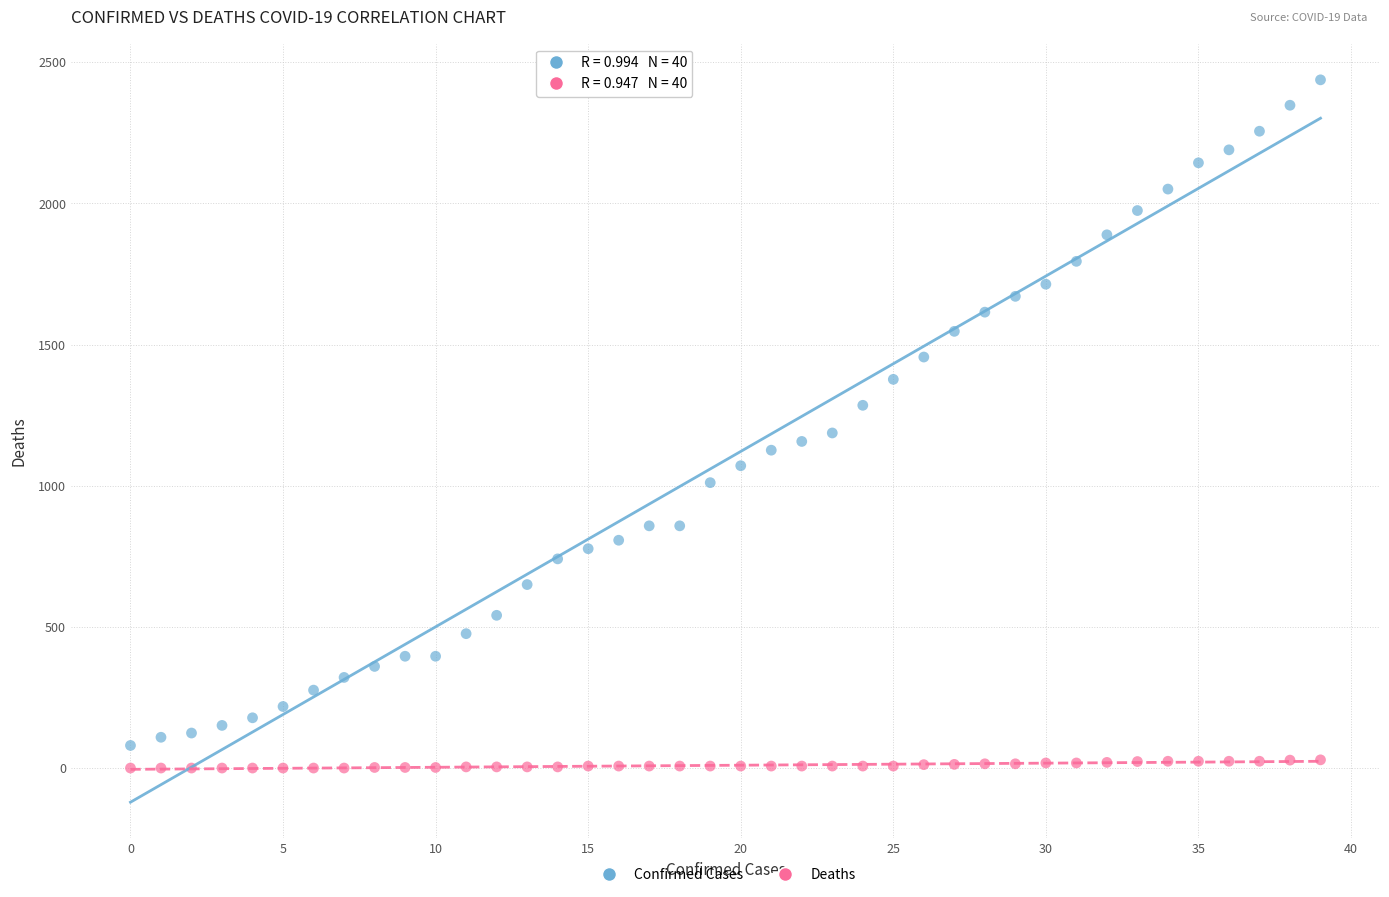

Across all series, what Y value is closest to 1219?

1187